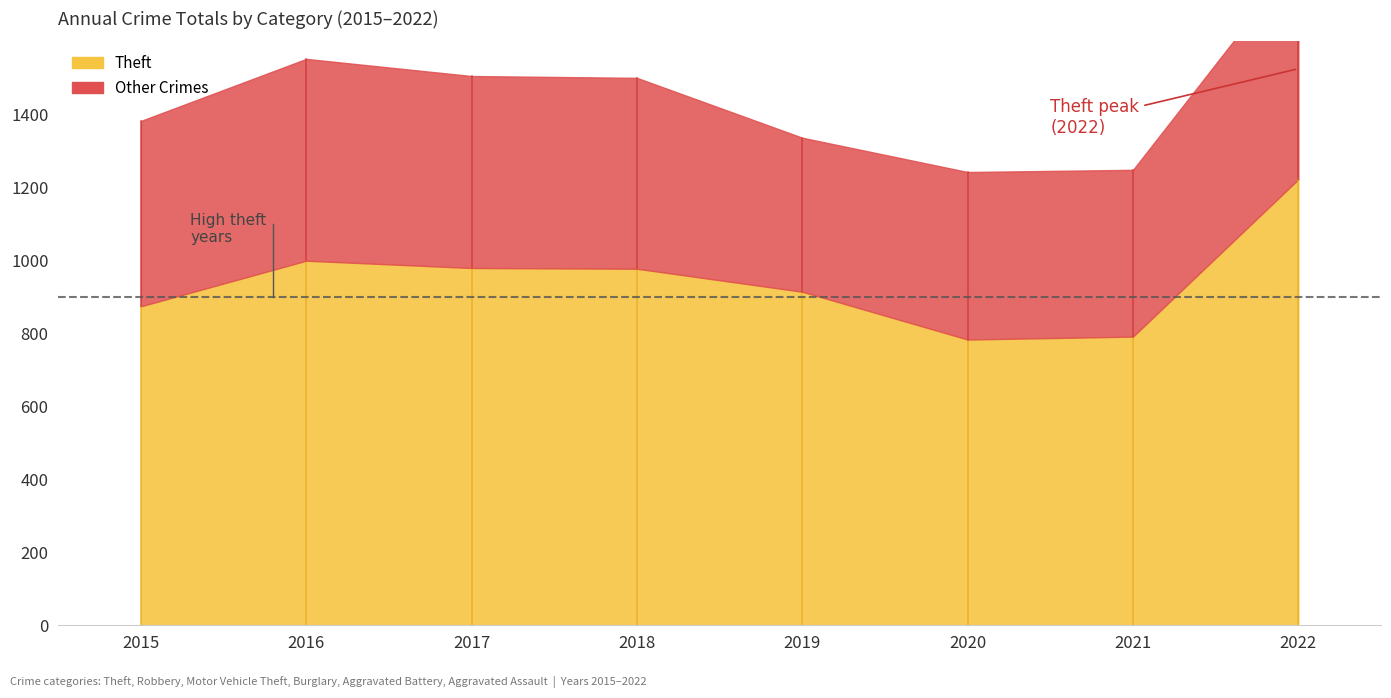

The Aggravated Assault series shows 99 at 2020. True or false?

False